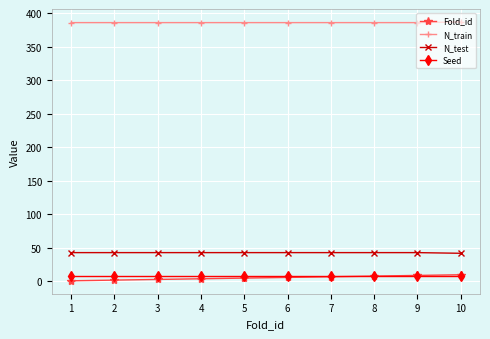

What is the lowest value of the N_test series?

42